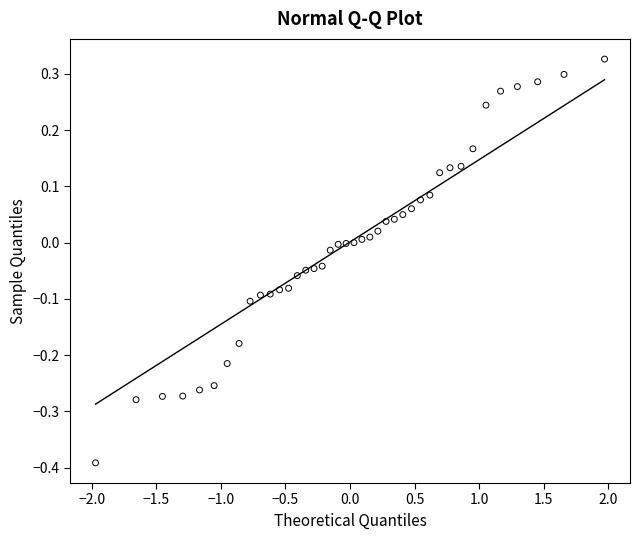

What is the range of Y values (max minus min)?

0.7